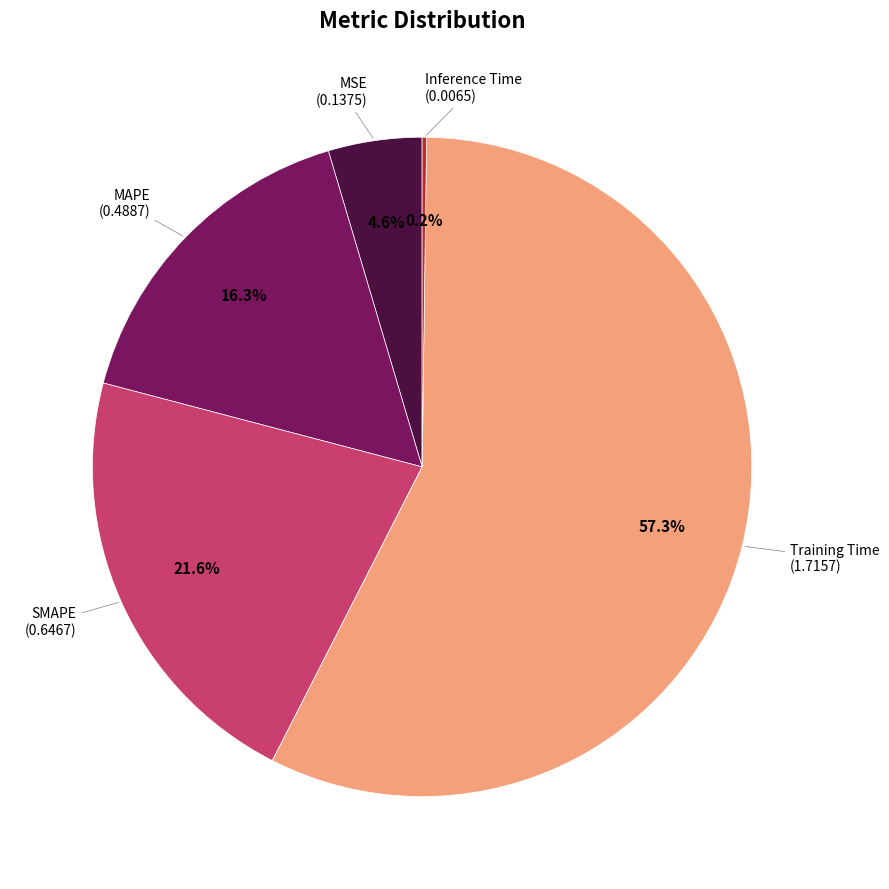

Is there a majority slice in this chart?

Yes